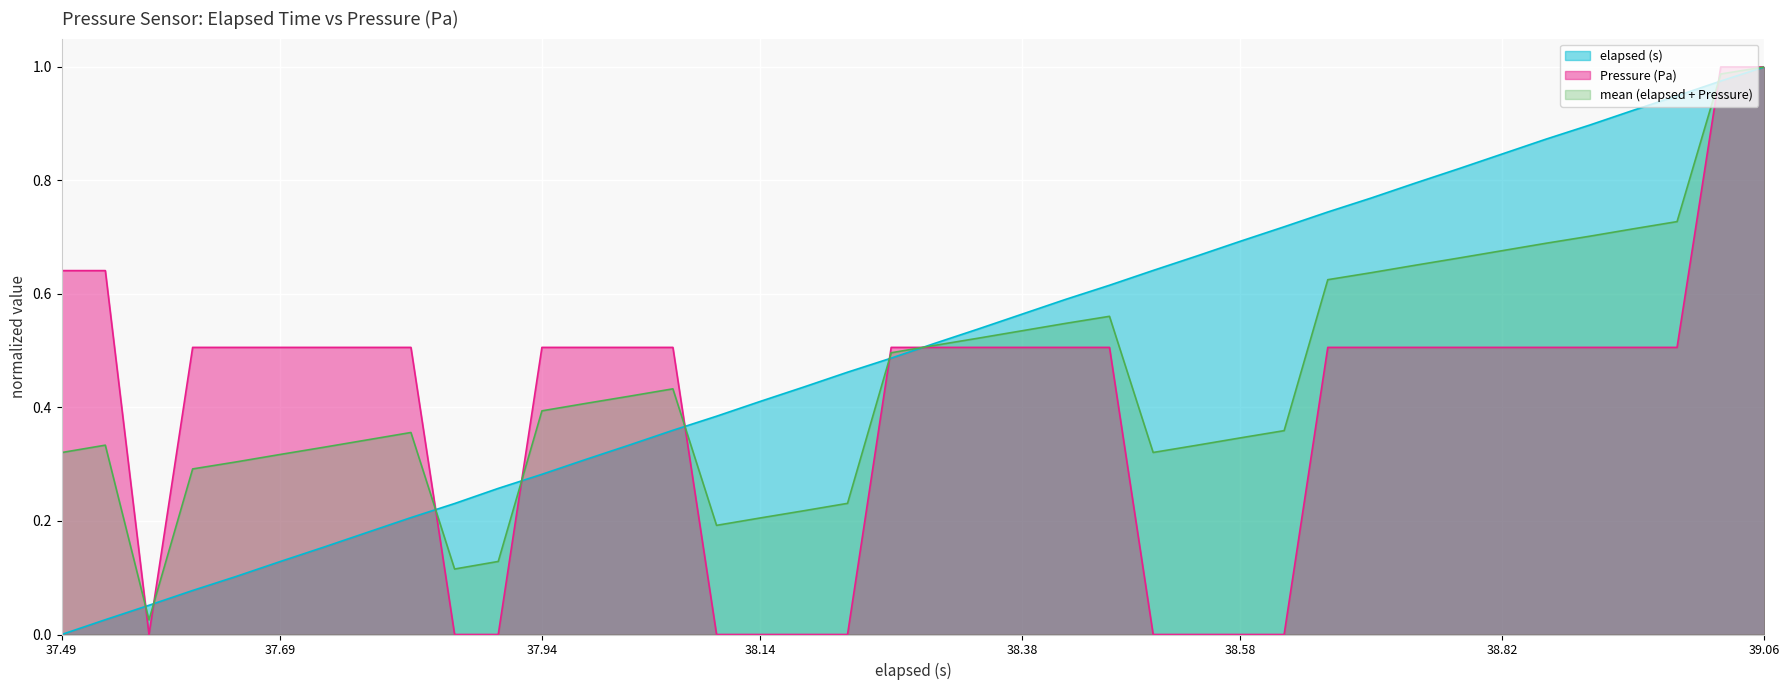

Rank the series by their average value, from lowest to highest.

Pressure (Pa), mean (elapsed + Pressure), elapsed (s)